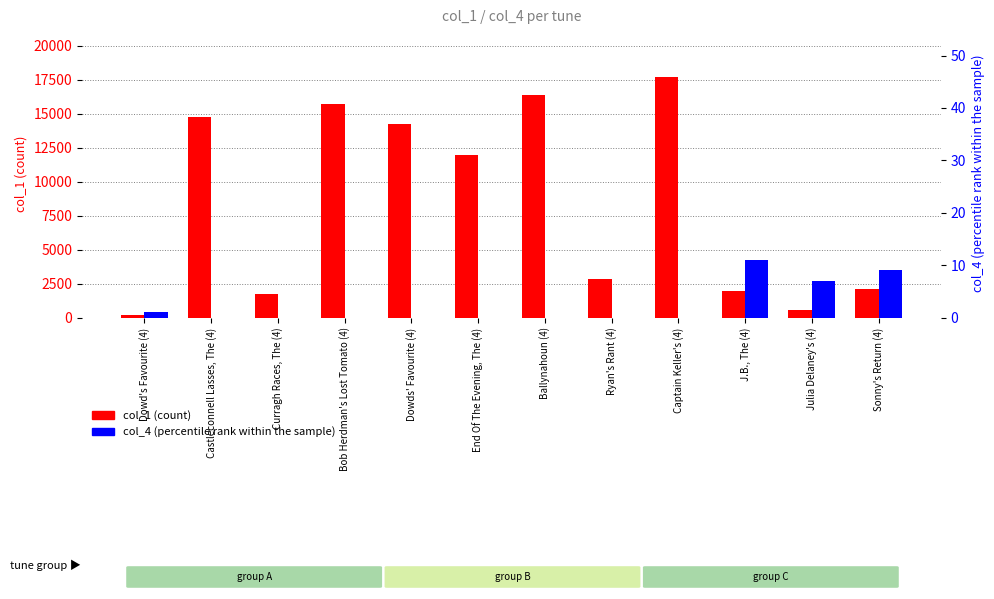

Which series has the largest total across all categories?

col_1 (count)